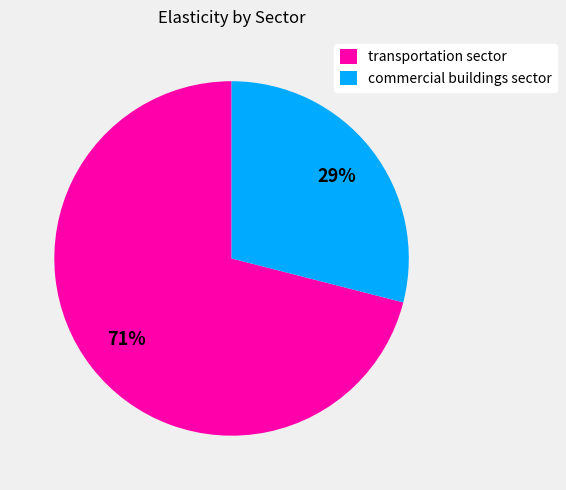

What is the ratio of the value at commercial buildings sector to the value at transportation sector?

0.4